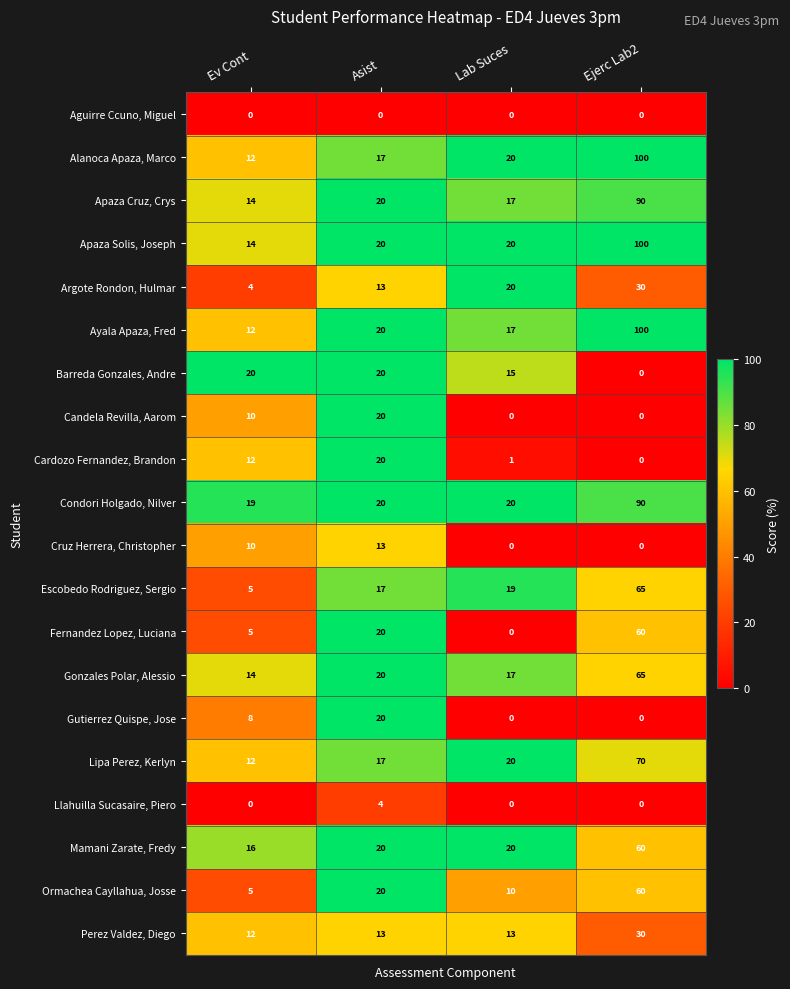

Is it true that Ormachea Cayllahua, Josse equals 60 at Ejerc Lab2?

True